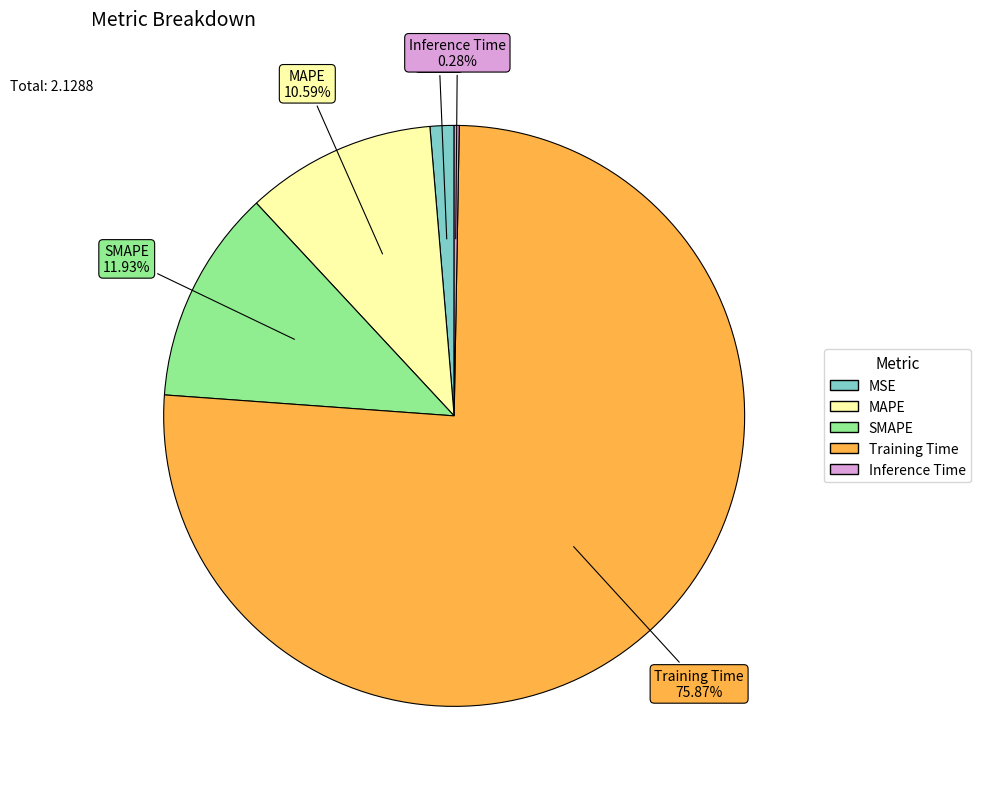

Is it true that Training Time is 66% of the pie?

False